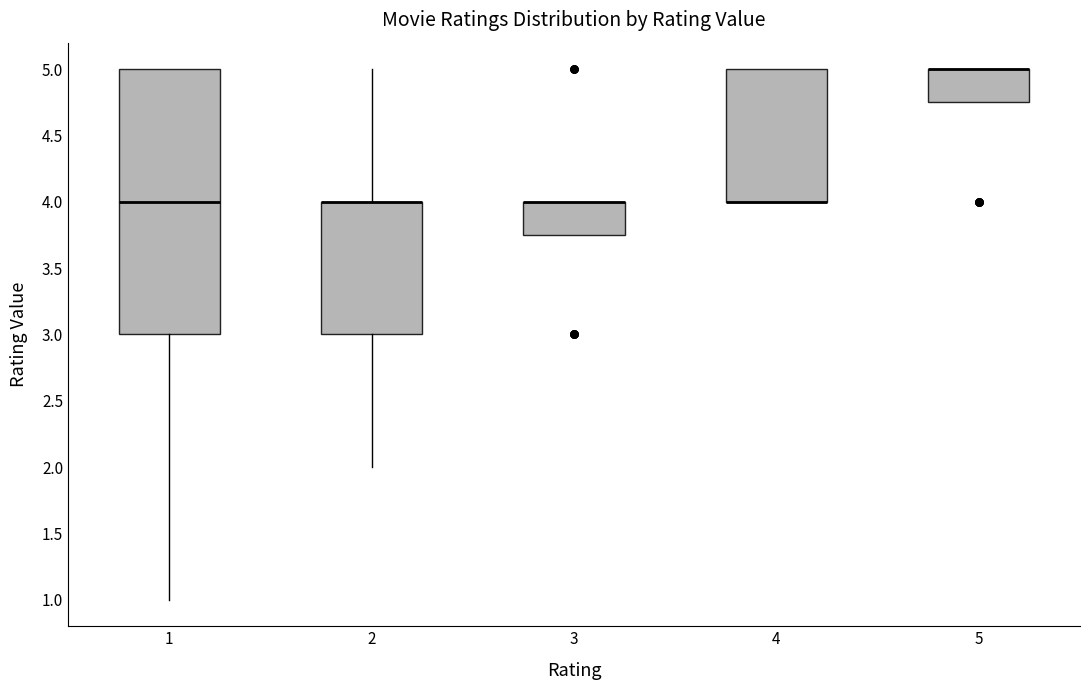

Where is the lower edge of the box at x = 2 on the y-axis? The values are not printed on the chart, so give them approximately, as read against the axis.

3.00